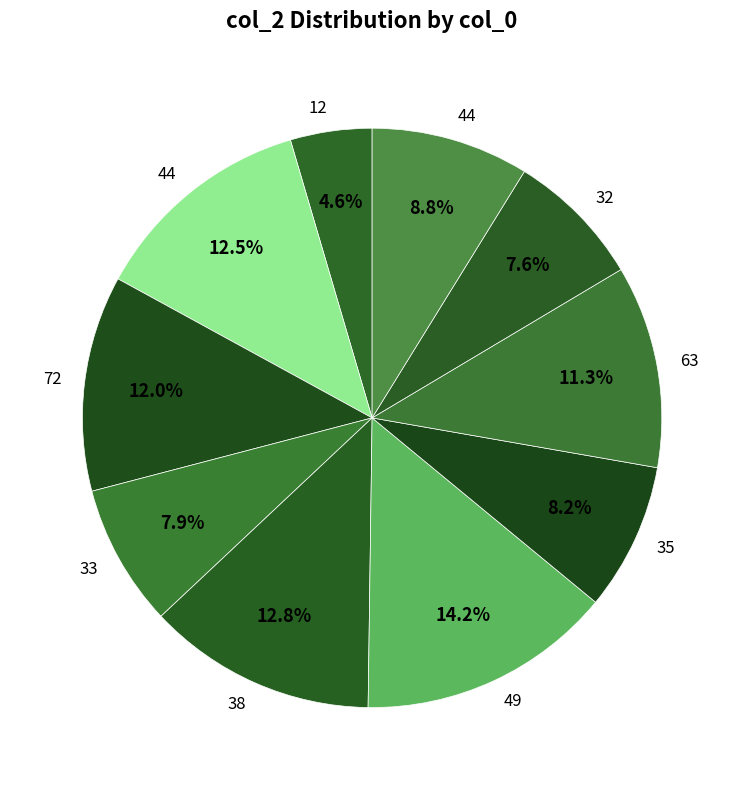

Rank the categories by value from lowest to highest.

12, 32, 33, 35, 44, 63, 72, 44, 38, 49